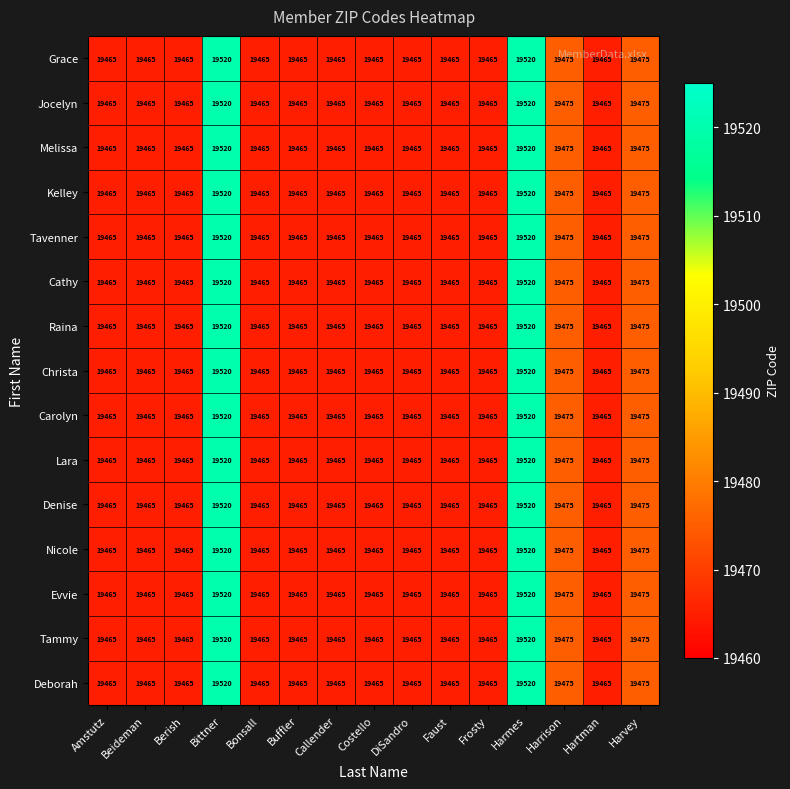

What is the maximum value shown in the chart?

19520